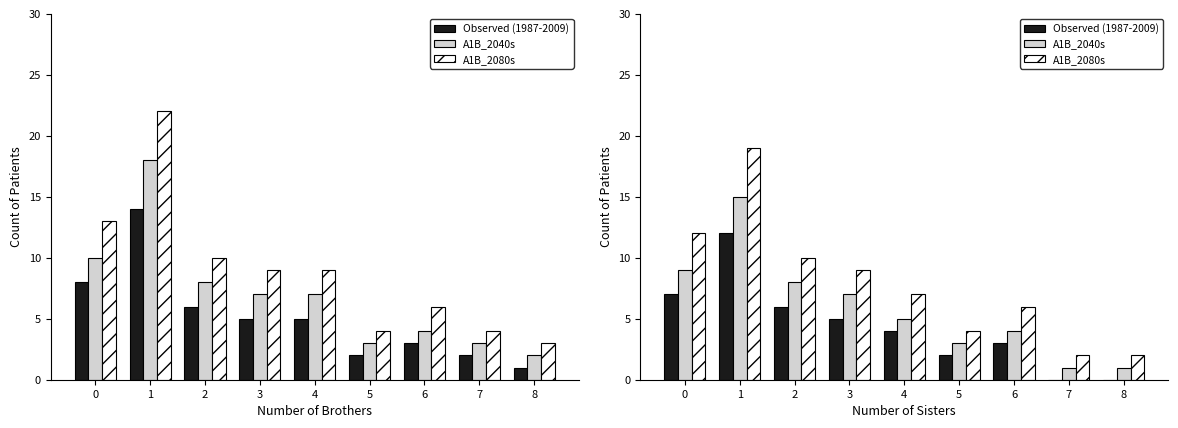

What value does the A1B_2080s series have at 1?

19